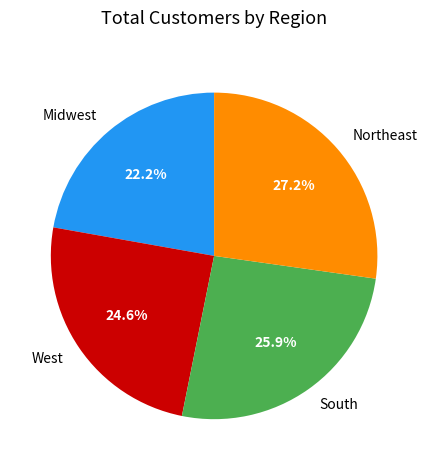

To the nearest percent, what is the average slice percentage?

25%